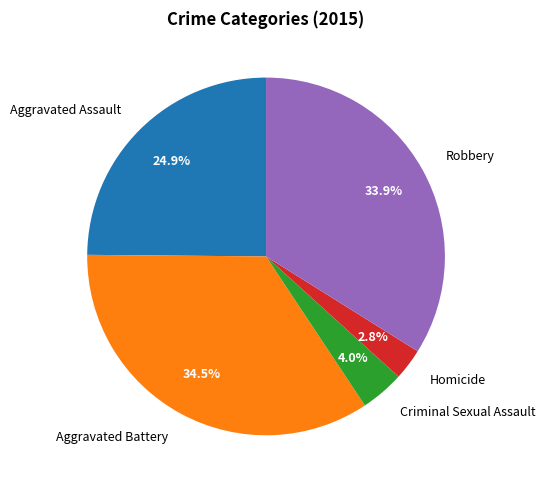

What is the total percentage of Aggravated Assault and Homicide?

27.7%